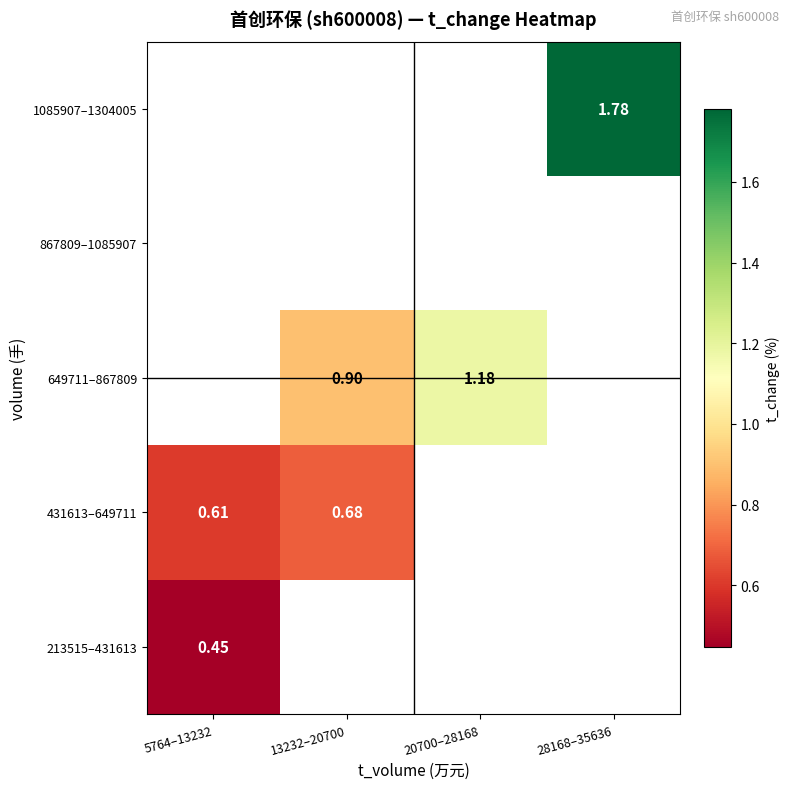

Is the value of 649711–867809 at 13232–20700 greater than the value of 431613–649711 at 13232–20700?

Yes